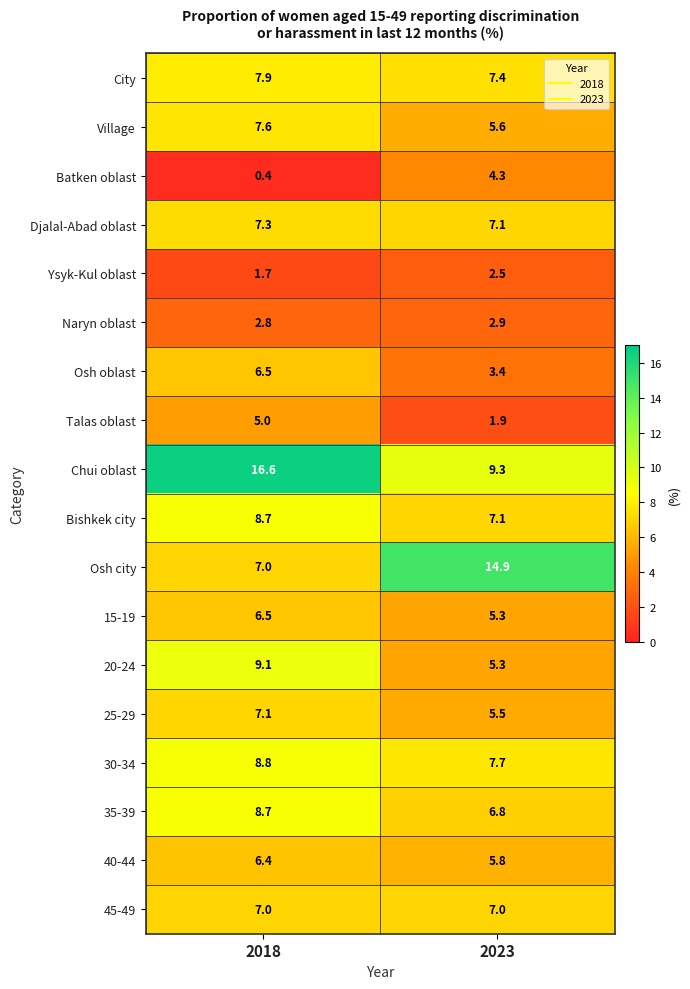

The value of Village at 2023 is 2.9. True or false?

False